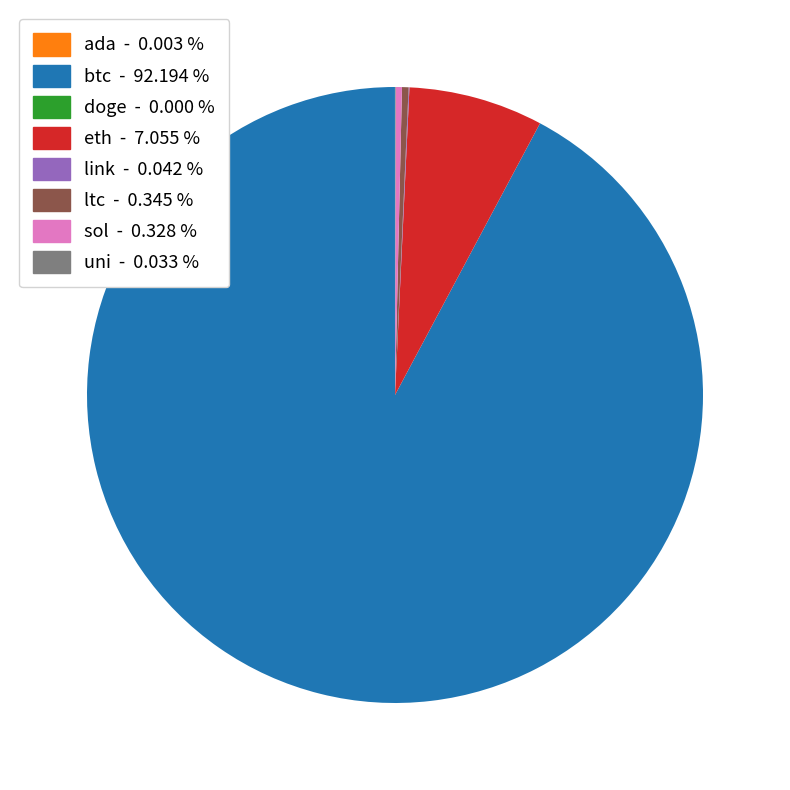

What is the largest slice in the pie chart?

btc